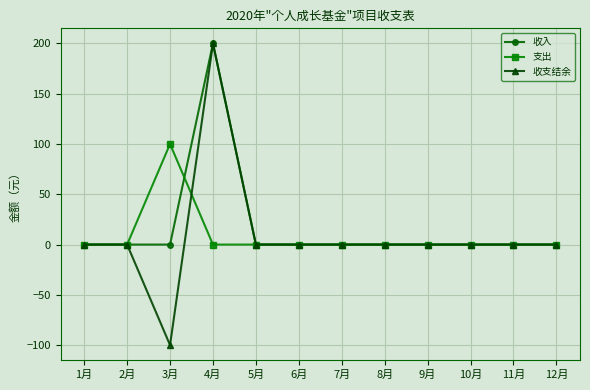

What is the maximum value for 收支结余?

200